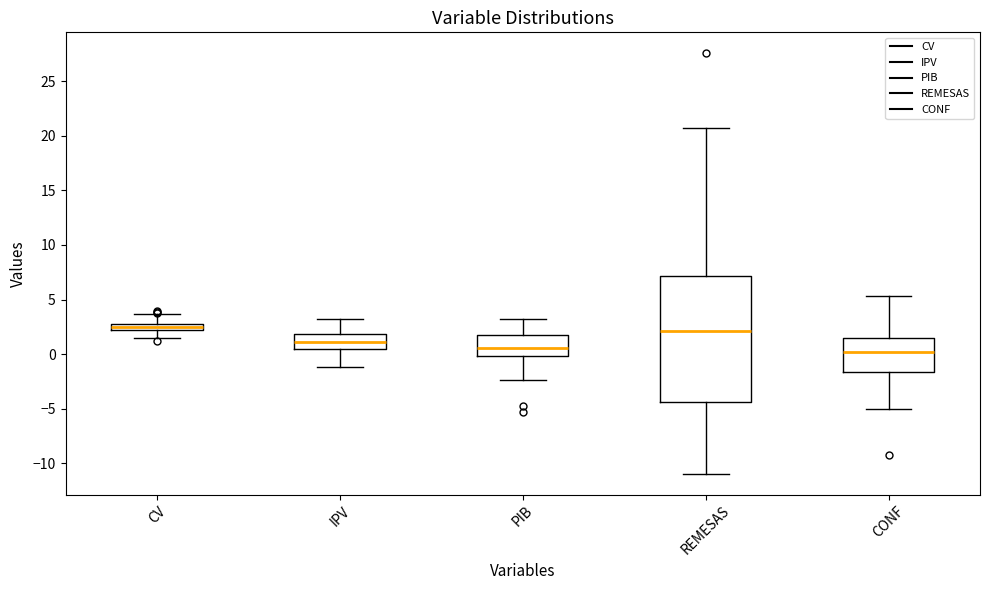

Which box is the tallest, from its lower edge to its upper edge?

REMESAS